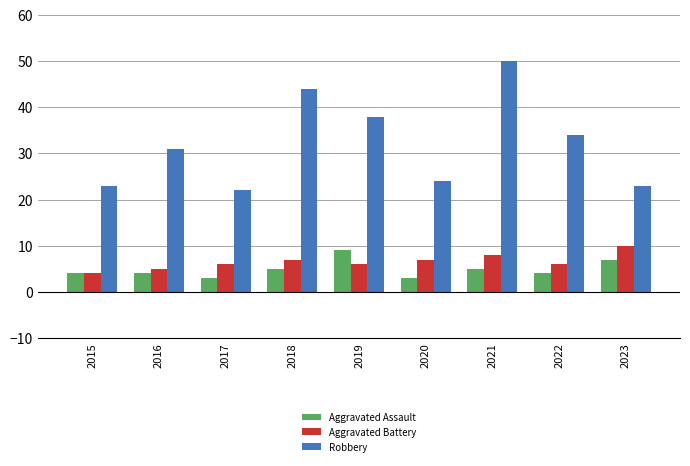

How many bars are there in each group?

3